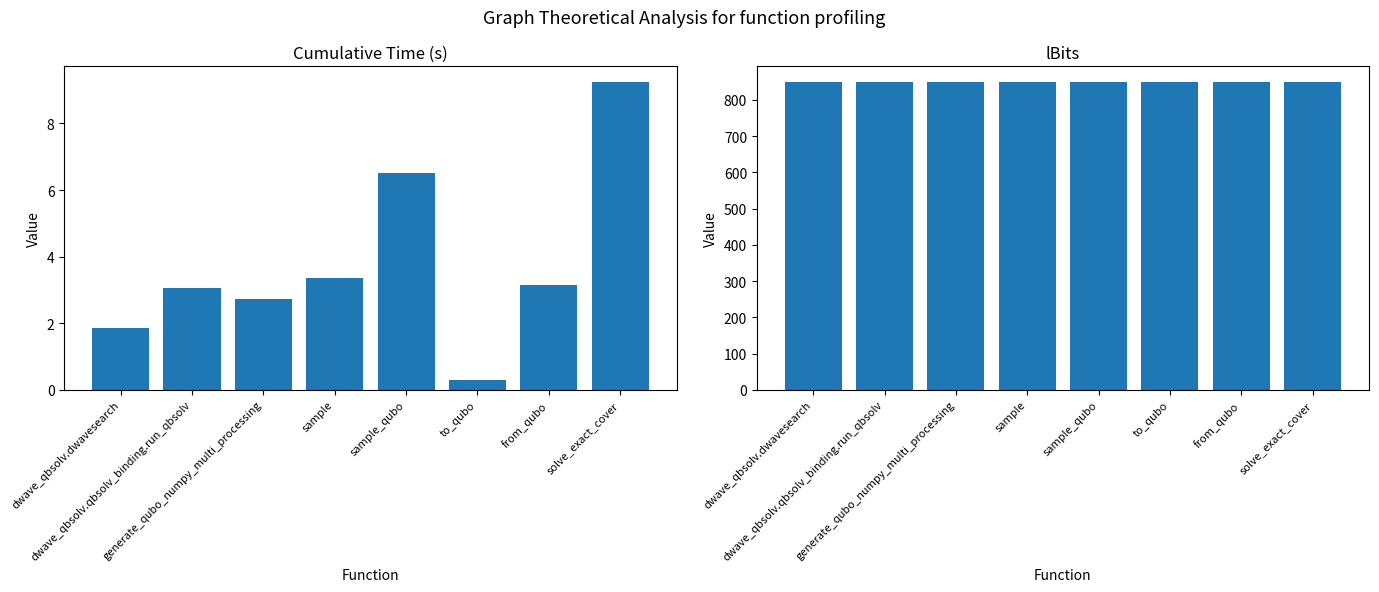

Rank the series by their average value, from lowest to highest.

cumtime, lBits